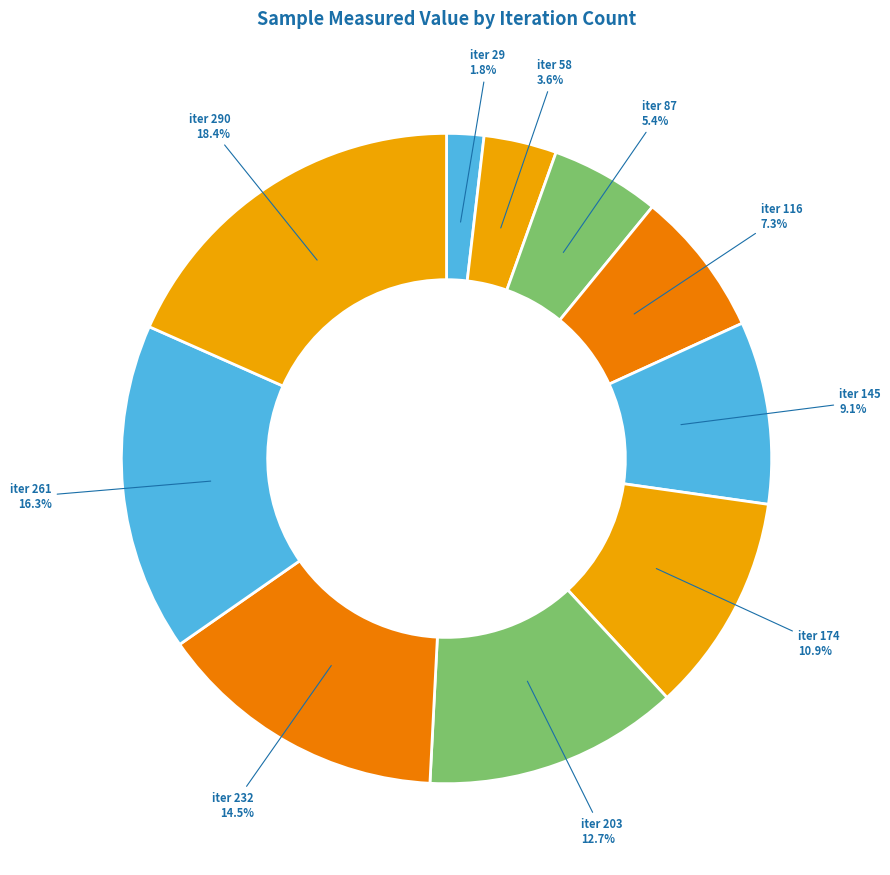

Count the number of slices in the pie.

10